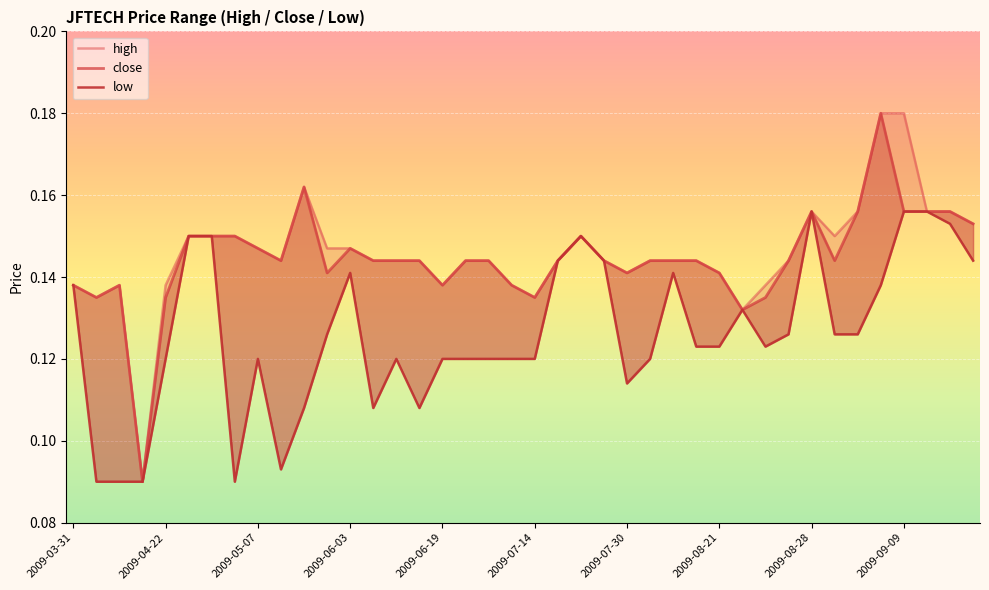

What is the difference between the maximum and minimum values in the low series?

0.1